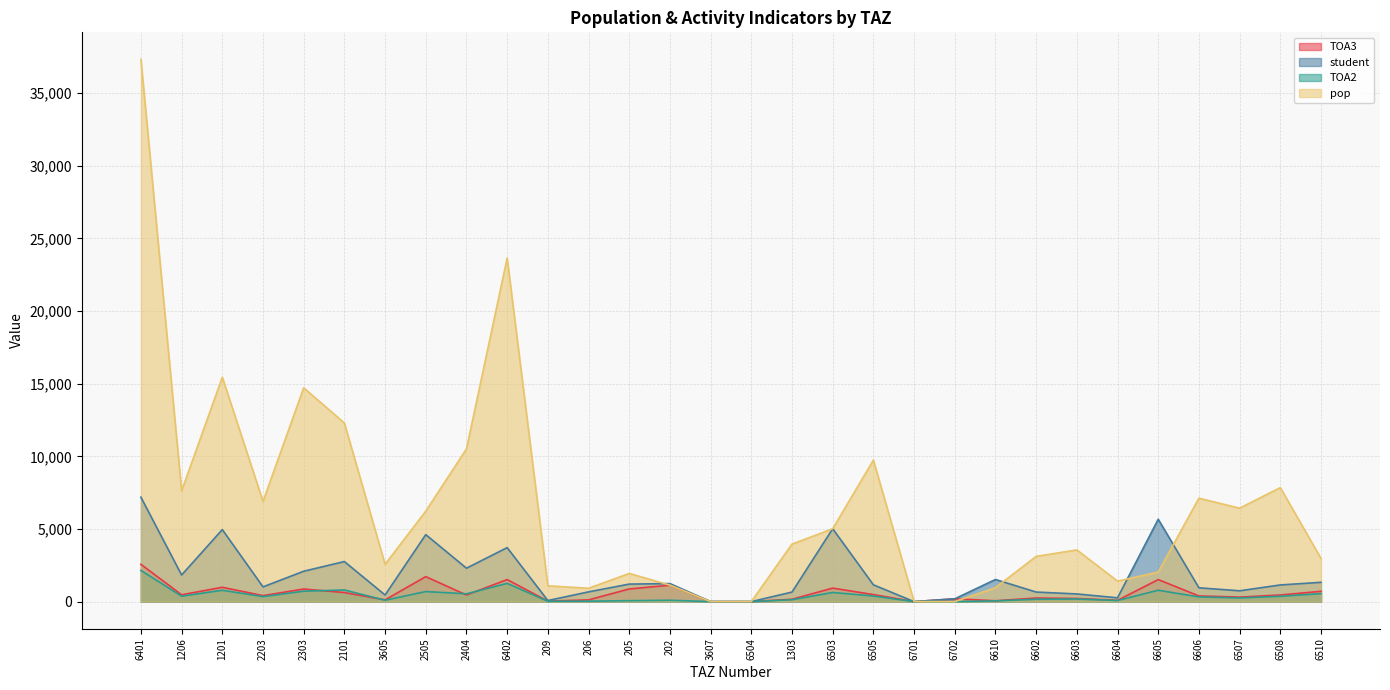

Reading left to right, what are all the values shown in this chart?

TOA3: 2567.8	470.1	987.0	412.7	867.0	623.6	121.2	1719.0	455.1	1517.2	32.9	119.0	871.0	1130.0	0.0	0.0	162.7	930.0	485.5	0.0	194.0	58.8	247.8	216.3	87.8	1516.0	390.1	310.6	457.1	709.0
student: 7187.2	1831.7	4957.4	1013.9	2091.1	2758.0	455.1	4611.7	2300.6	3716.3	74.6	670.6	1205.9	1241.8	0.0	0.0	657.9	5018.0	1156.5	0.0	194.0	1522.7	658.7	528.3	261.5	5670.0	950.5	745.4	1147.2	1329.3
TOA2: 2146.6	372.1	781.4	343.2	716.3	801.0	95.6	691.0	536.5	1253.8	24.6	29.6	63.9	94.0	0.0	0.0	130.0	629.0	385.0	0.0	0.0	49.5	163.5	180.3	74.3	783.0	322.7	252.2	367.3	549.0
pop: 37323.8	7623.7	15448.8	6898.0	14718.2	12295.0	2567.8	6228.4	10512.5	23648.7	1088.8	918.5	1939.9	1134.6	0.0	0.0	3960.3	5015.7	9740.0	0.0	0.0	958.4	3114.0	3558.3	1409.6	2034.9	7121.7	6430.6	7848.4	2967.5